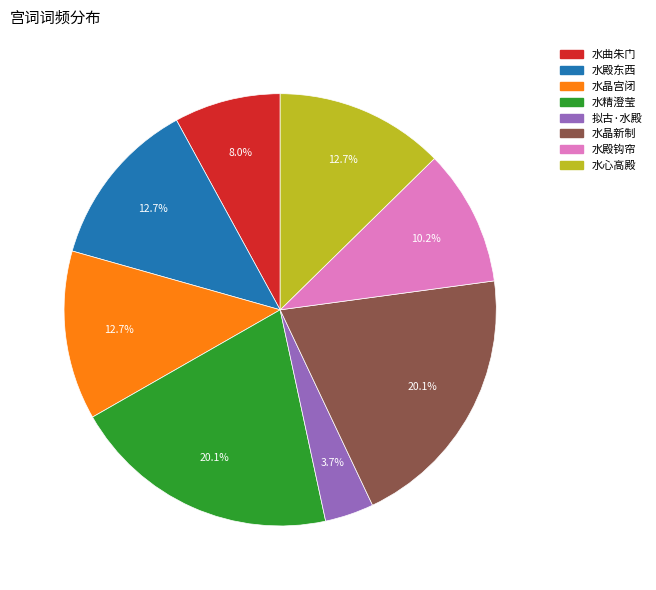

Does any single category account for the majority?

No